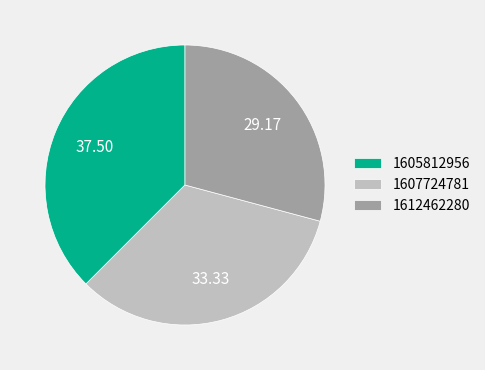

Does 1607724781 account for over 50% of the chart?

No